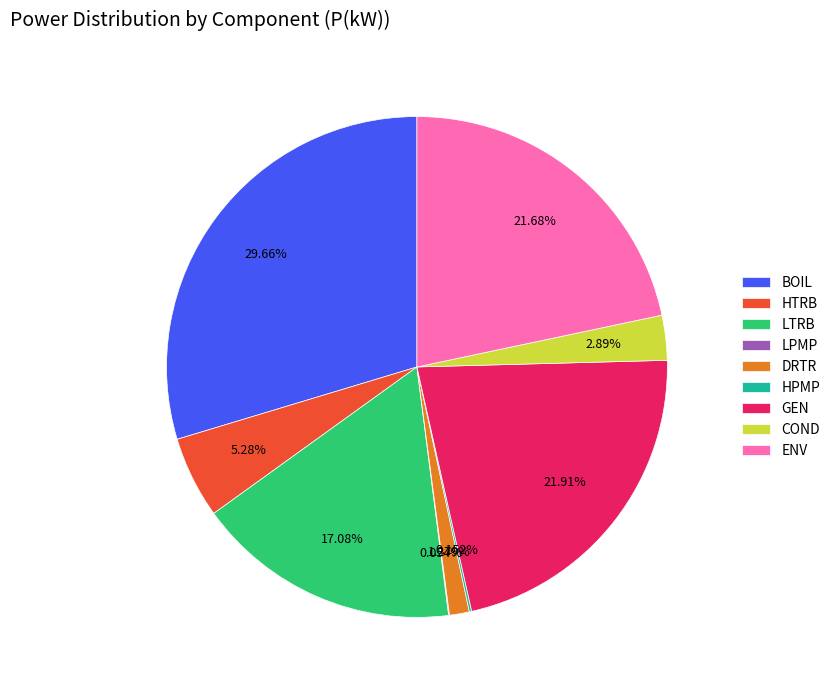

Approximately how many times larger is the value at DRTR compared to LTRB?

0.1